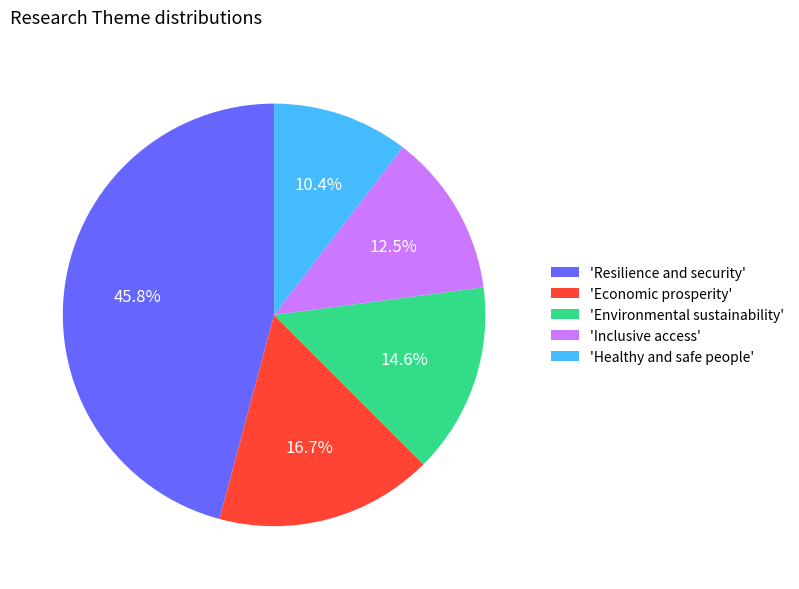

Which slice is the largest?

'Resilience and security'